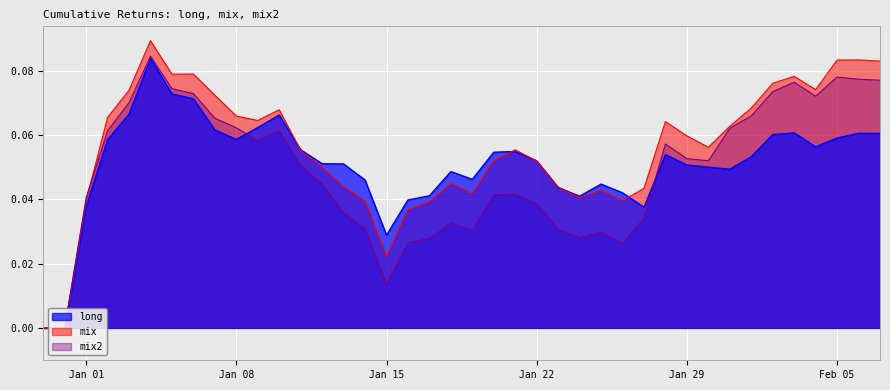

How many distinct data groups are displayed?

3